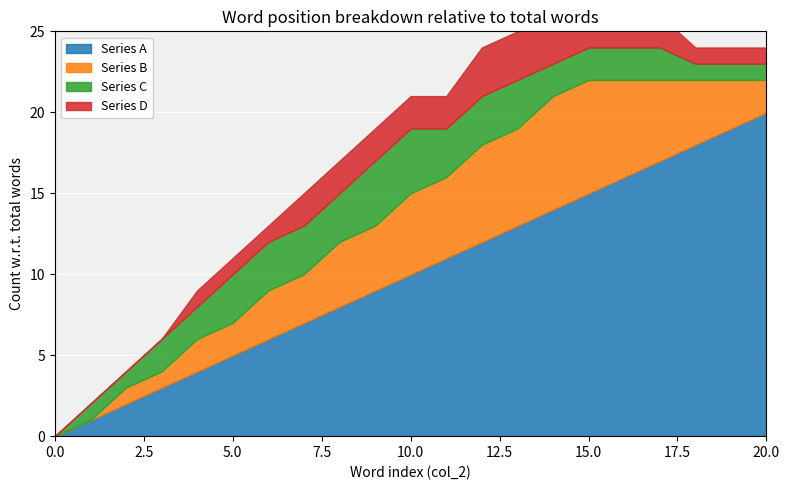

How many series are shown in this chart?

4